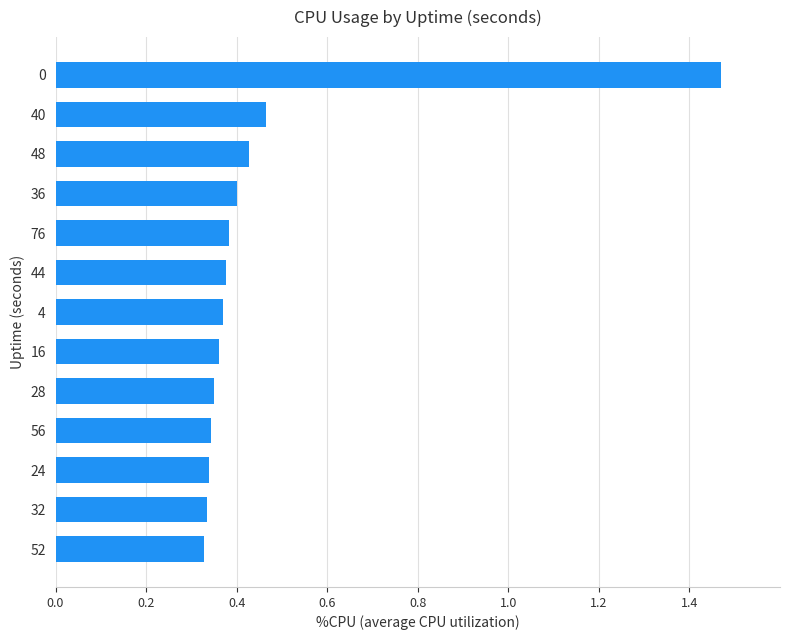

What is the sum of all values?

5.9